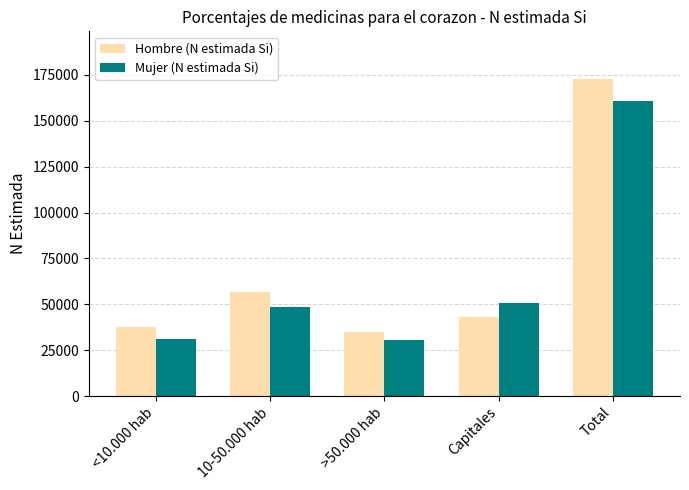

What are all the series names shown in the legend?

Hombre (N estimada Si), Mujer (N estimada Si)